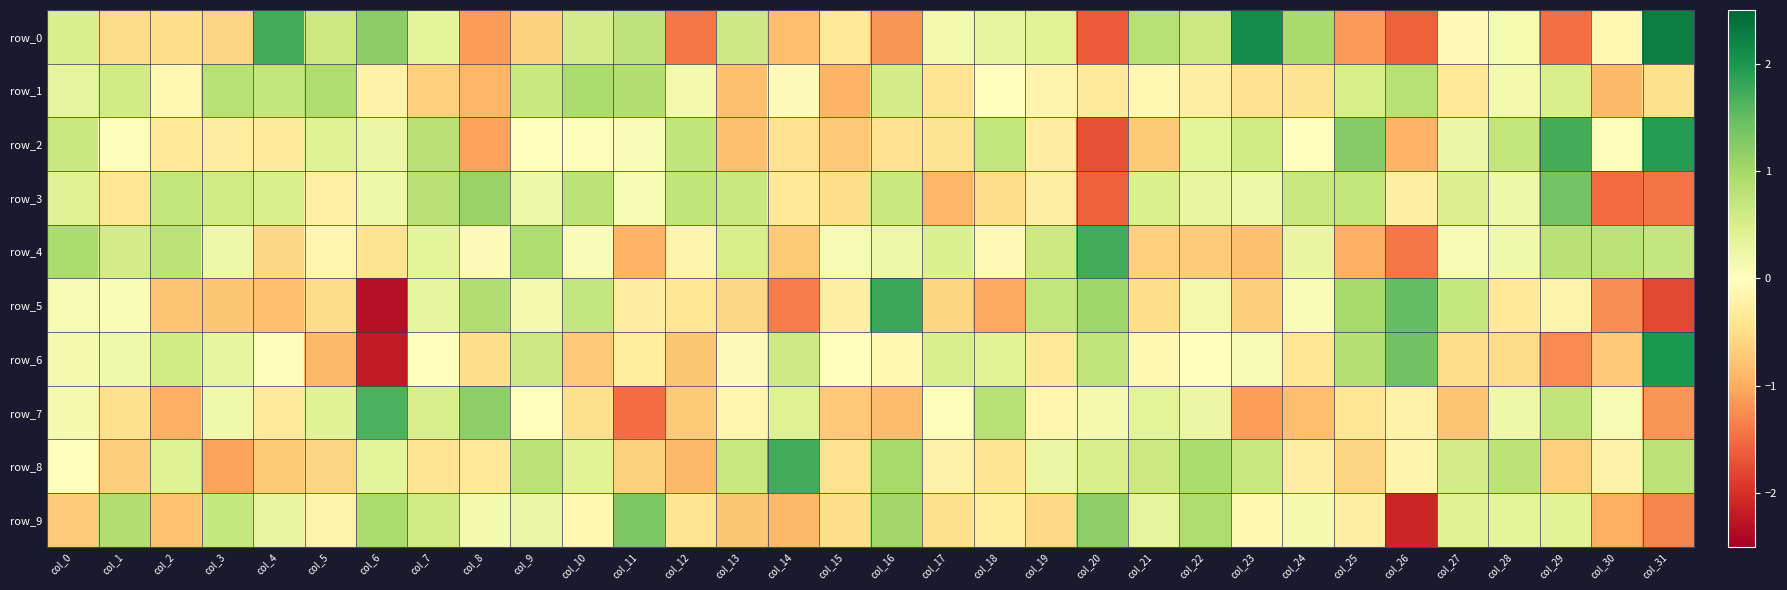

Rank the categories by row_7 value from highest to lowest.

col_6, col_8, col_18, col_29, col_7, col_14, col_5, col_21, col_22, col_28, col_3, col_0, col_20, col_30, col_17, col_9, col_13, col_19, col_26, col_4, col_25, col_10, col_1, col_12, col_15, col_27, col_24, col_16, col_2, col_23, col_31, col_11